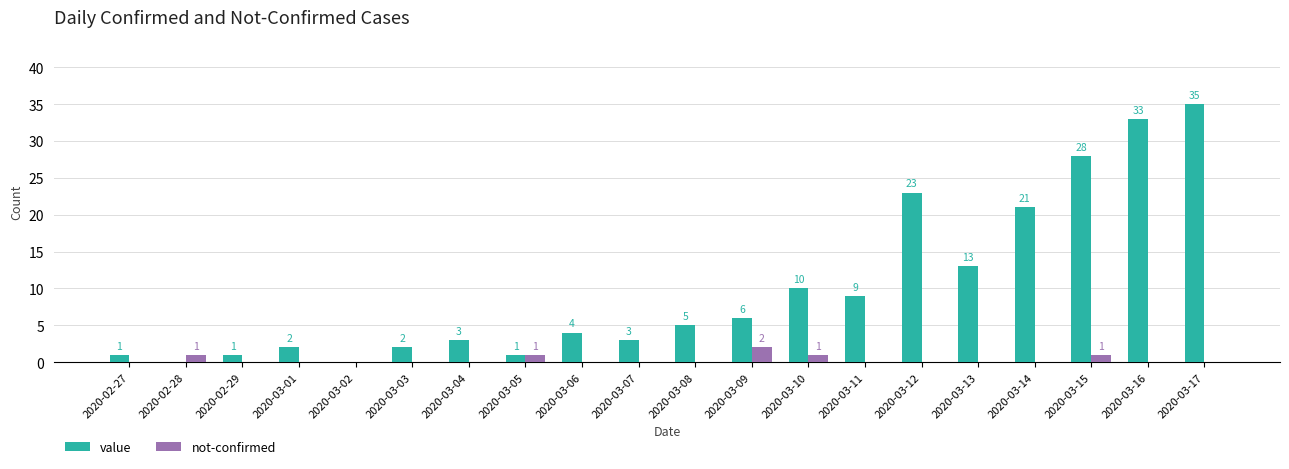

Which series has the largest total across all categories?

value